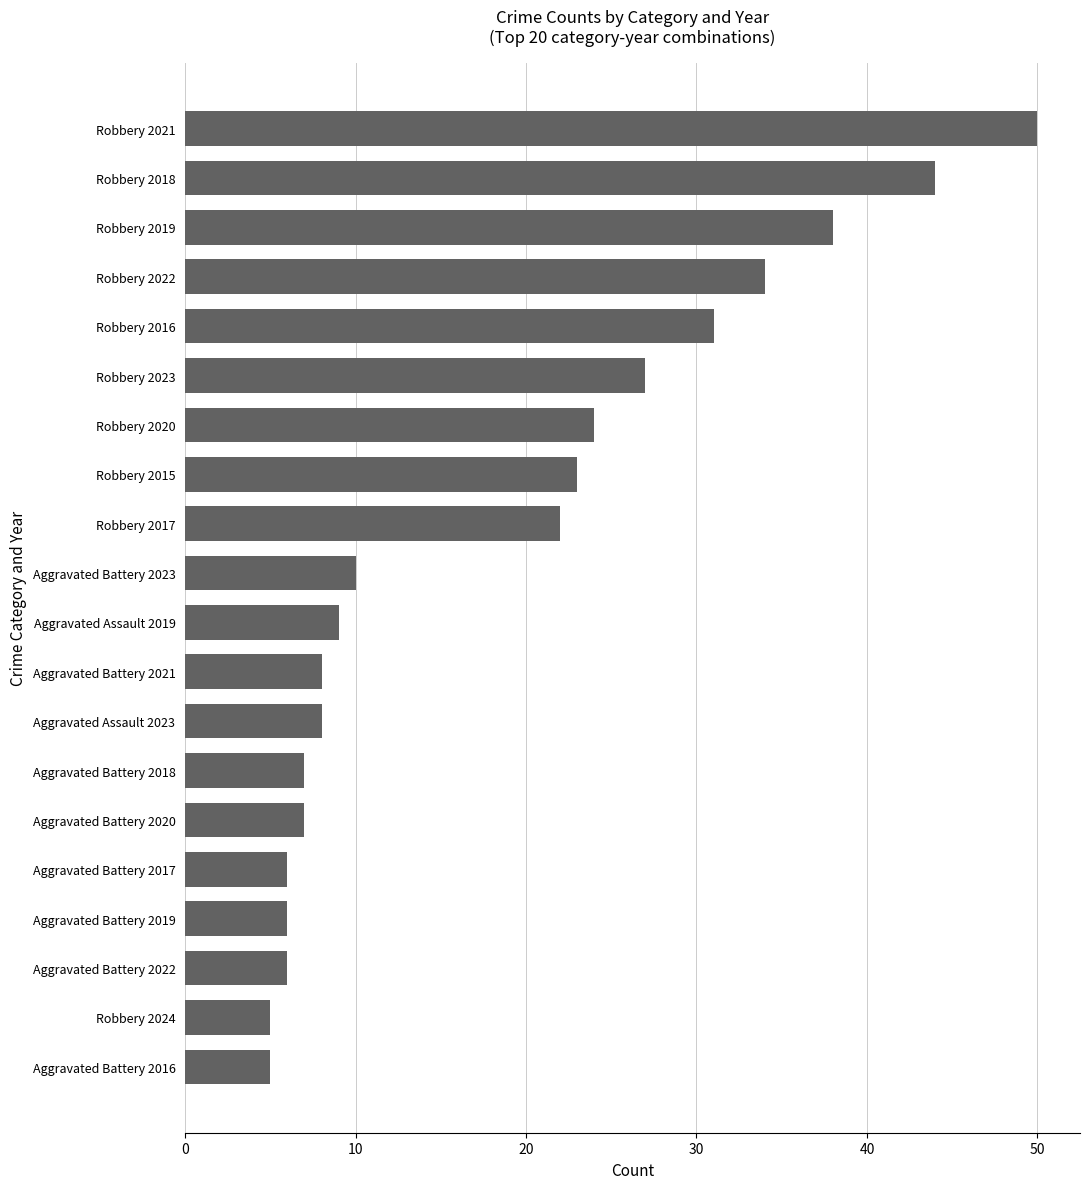

What is the change in value from Robbery 2018 to Robbery 2016?

-13